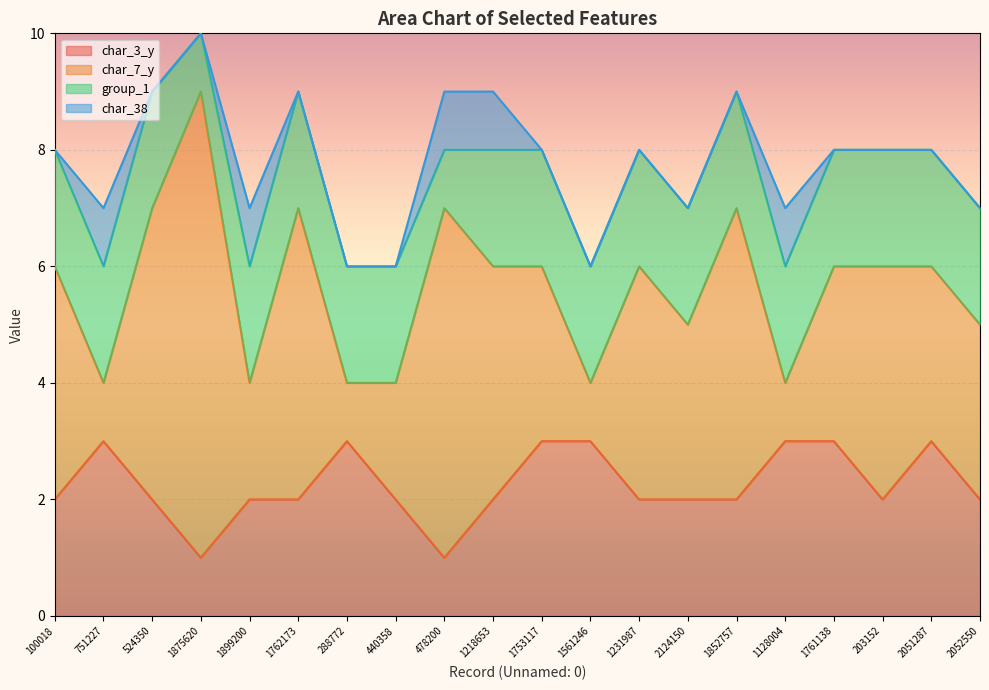

What is the difference between the maximum and minimum values in the char_3_y series?

2